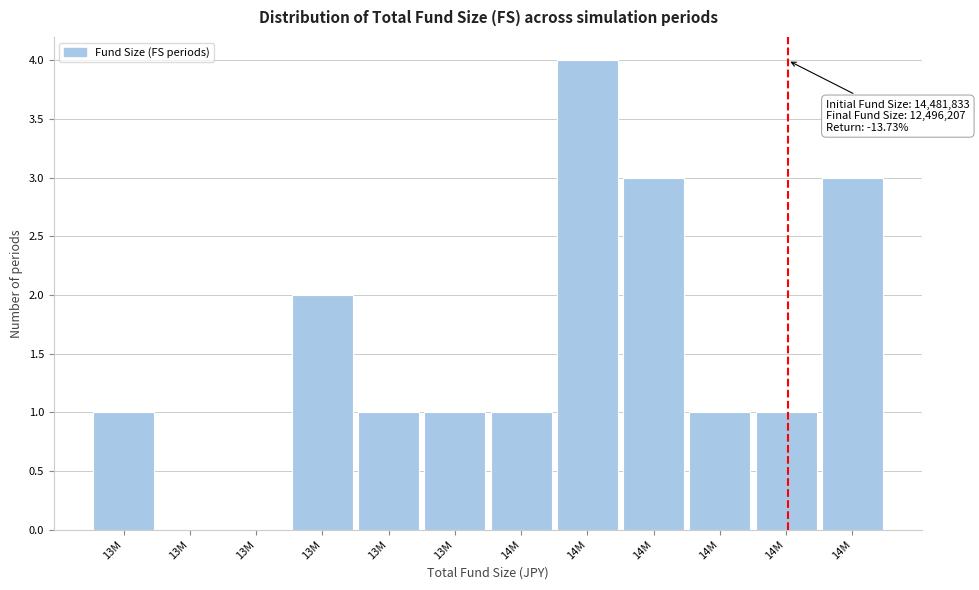

Count the number of categories in the chart.

12